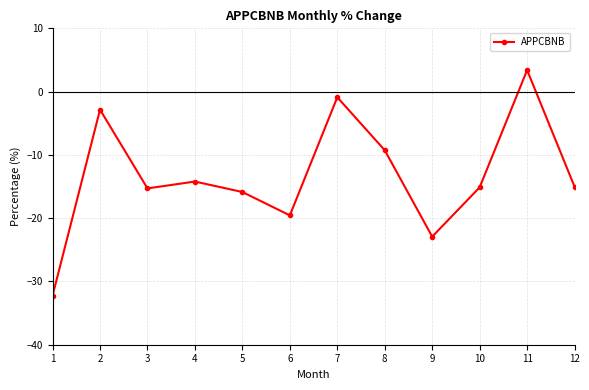

How many data points are above -15?

5